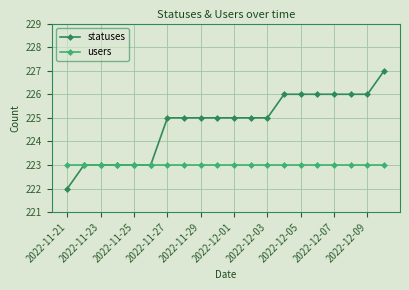

What is the difference between the maximum and minimum values in the statuses series?

5